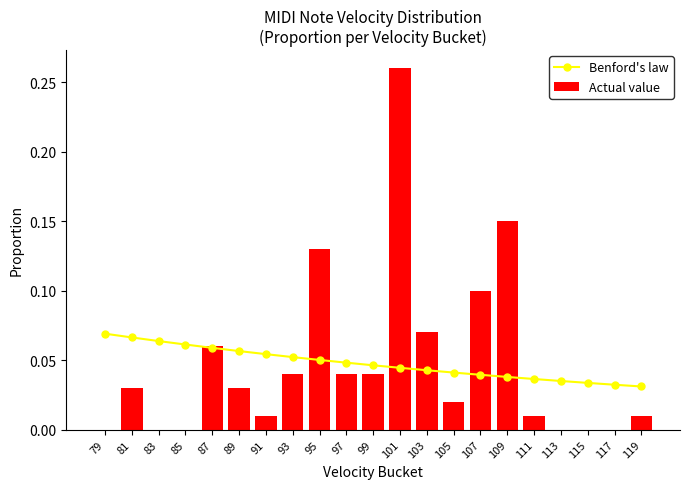

True or false: Actual value has a value of 0.1 at 117.

False